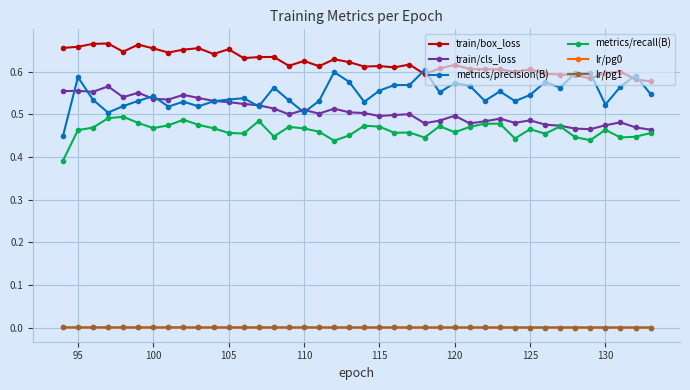

Rank the series by their maximum value, from lowest to highest.

lr/pg0, lr/pg1, metrics/recall(B), train/cls_loss, metrics/precision(B), train/box_loss